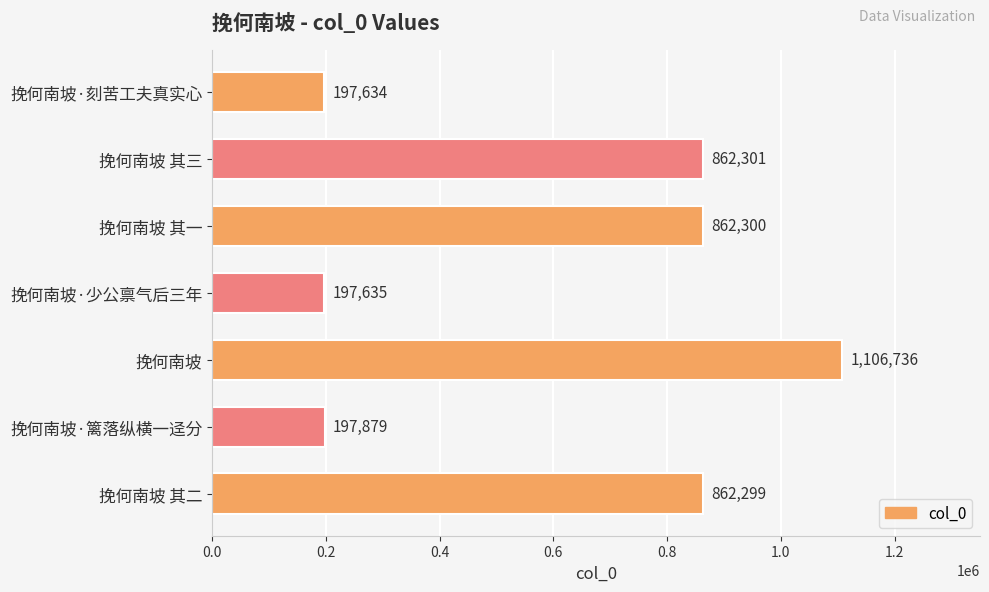

What is the change in value from 挽何南坡 其三 to 挽何南坡·篱落纵横一迳分?

-664422